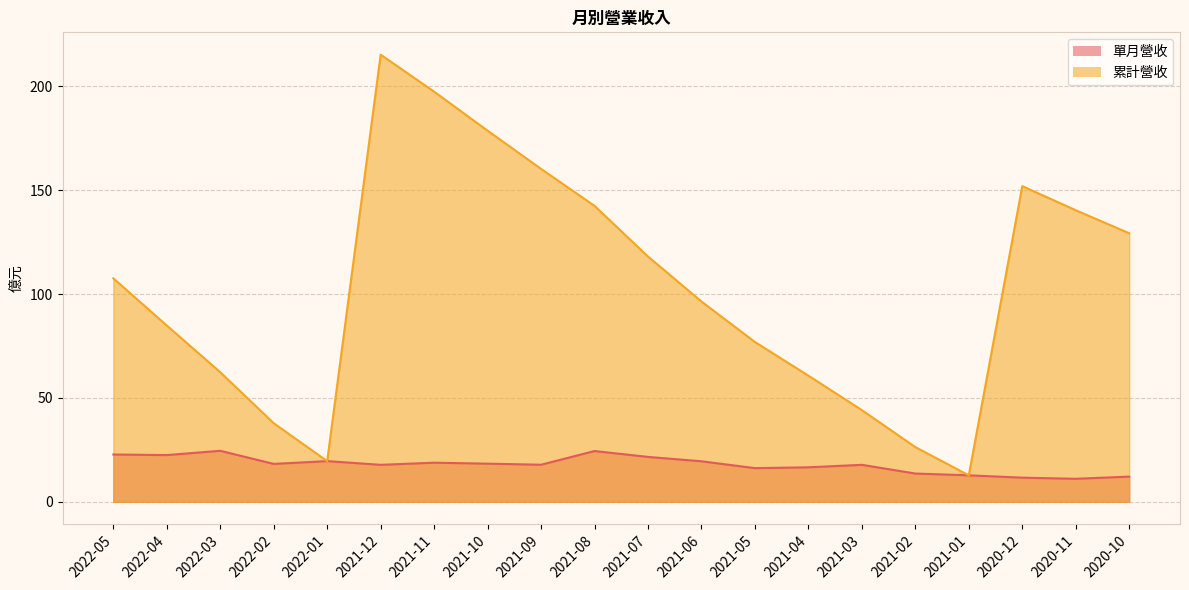

Reading right to left, list all the values displayed in this chart.

單月營收: 2020-10=12.1	2020-11=11.1	2020-12=11.6	2021-01=12.7	2021-02=13.6	2021-03=17.8	2021-04=16.6	2021-05=16.2	2021-06=19.5	2021-07=21.6	2021-08=24.4	2021-09=17.8	2021-10=18.4	2021-11=18.8	2021-12=17.8	2022-01=19.6	2022-02=18.2	2022-03=24.6	2022-04=22.5	2022-05=22.8
累計營收: 2020-10=129.3	2020-11=140.4	2020-12=152.0	2021-01=12.7	2021-02=26.3	2021-03=44.1	2021-04=60.7	2021-05=76.9	2021-06=96.4	2021-07=118.1	2021-08=142.5	2021-09=160.3	2021-10=178.7	2021-11=197.5	2021-12=215.3	2022-01=19.6	2022-02=37.8	2022-03=62.4	2022-04=84.9	2022-05=107.6